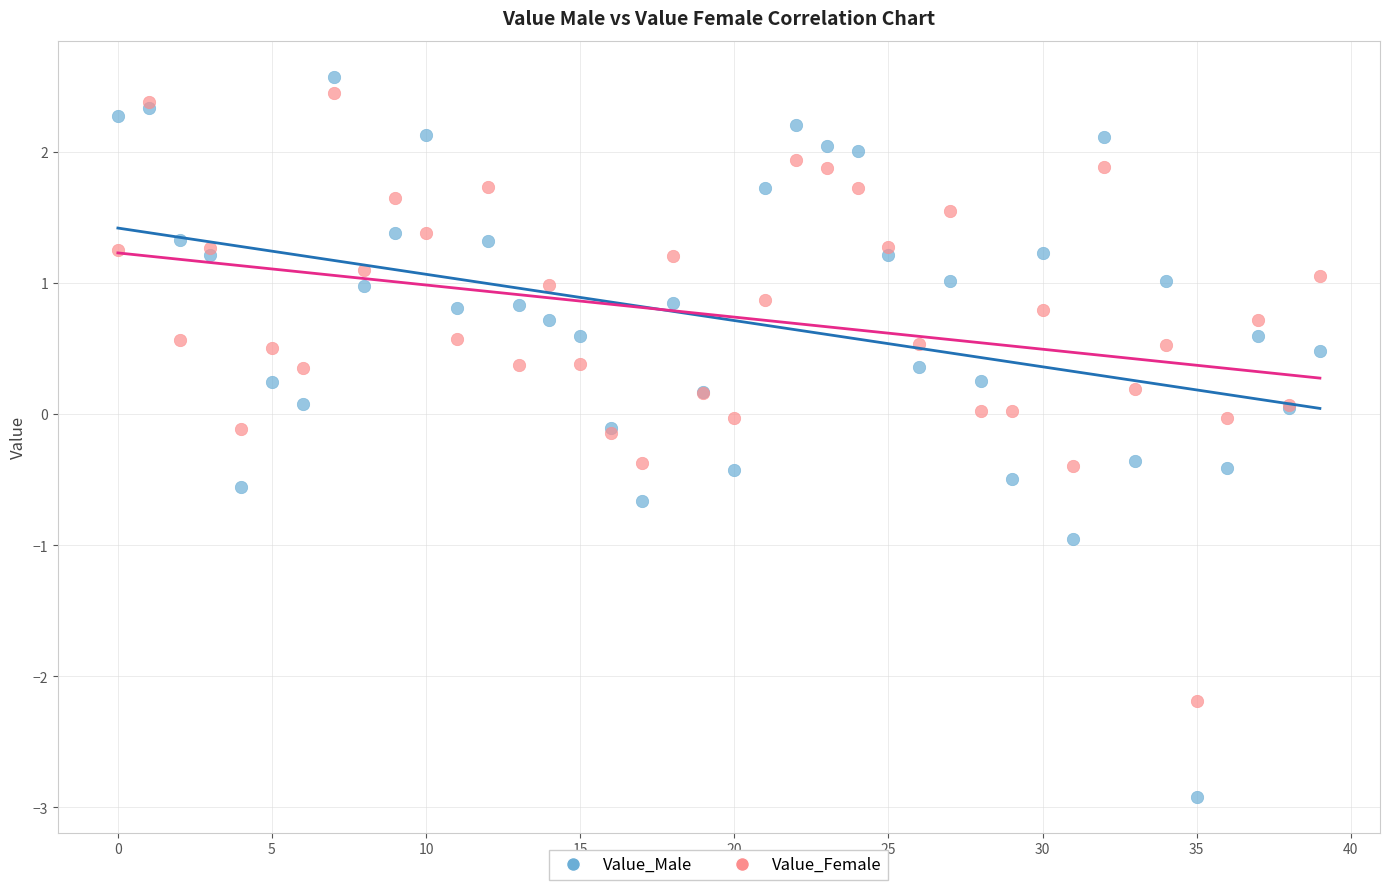

Which series reaches the minimum Y coordinate?

Value_Male